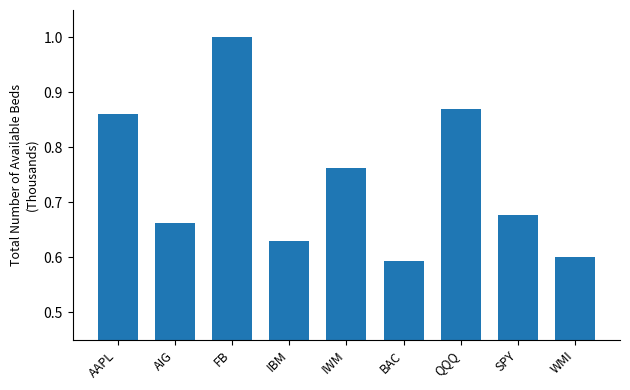

Where is the data nearest to the value 0?

BAC